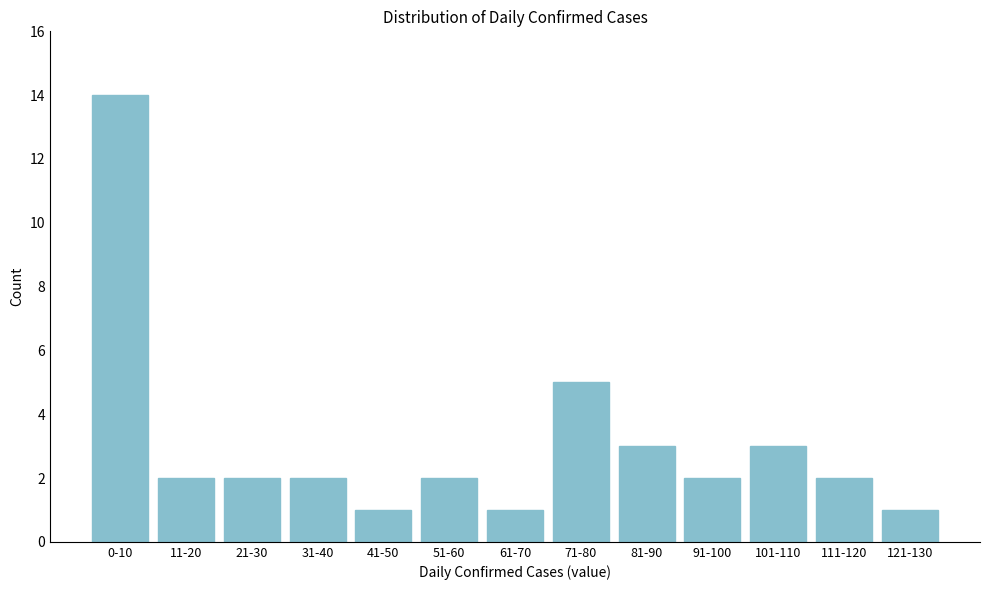

Reading left to right, transcribe all the data shown in this chart.

0-10=14	11-20=2	21-30=2	31-40=2	41-50=1	51-60=2	61-70=1	71-80=5	81-90=3	91-100=2	101-110=3	111-120=2	121-130=1